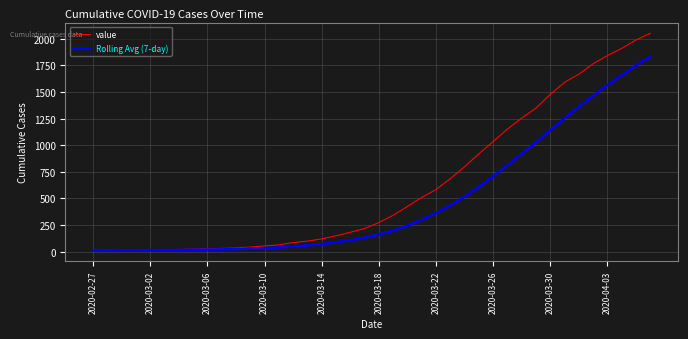

Which series has the largest range (max minus min)?

value